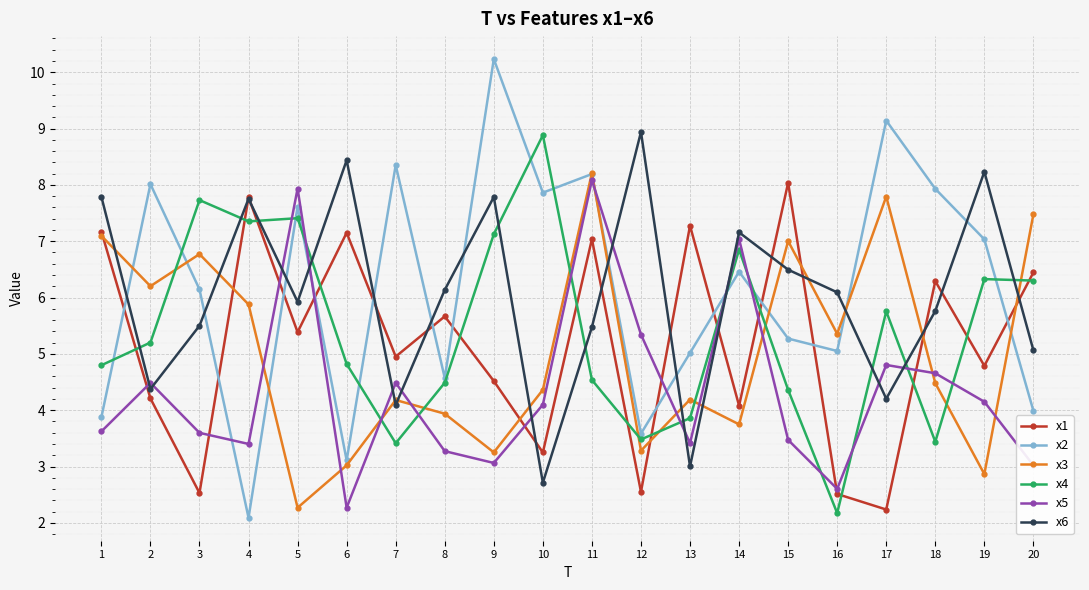

At how many categories does at least one series exceed 7?

18